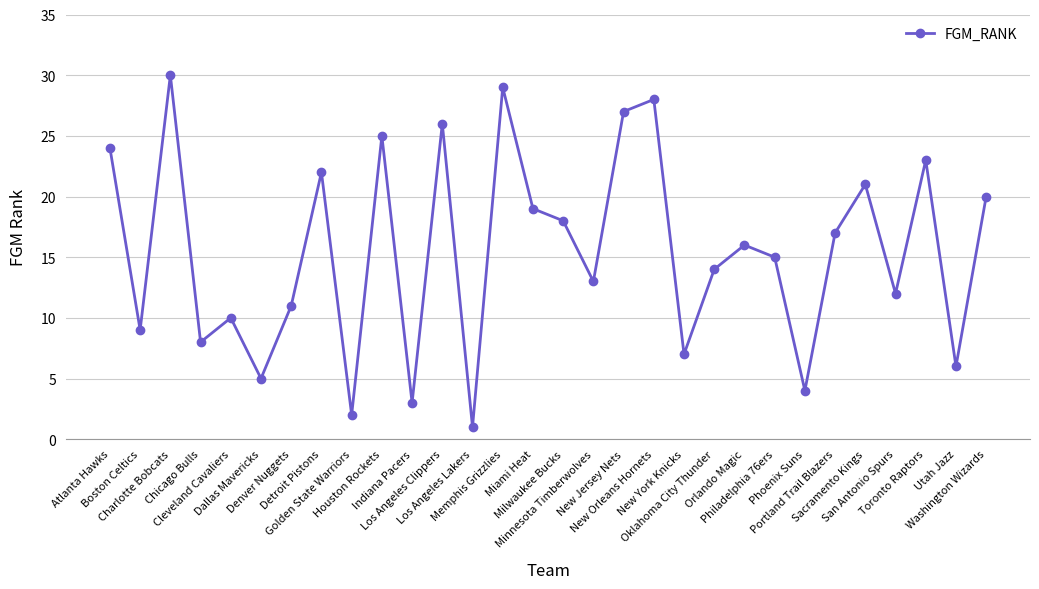

At which label is the value closest to 15?

Philadelphia 76ers